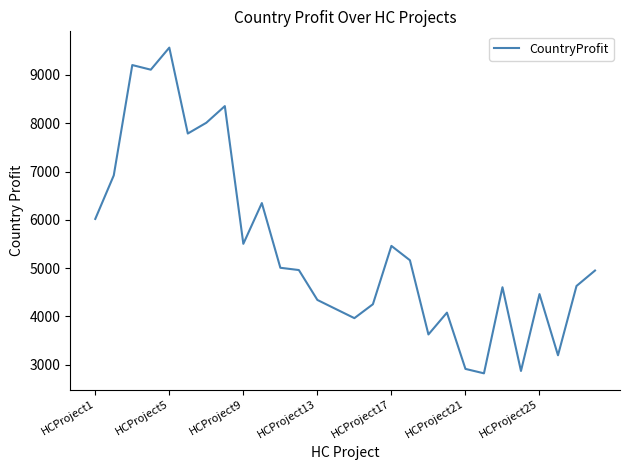

What is the difference between the maximum and minimum values?

6745